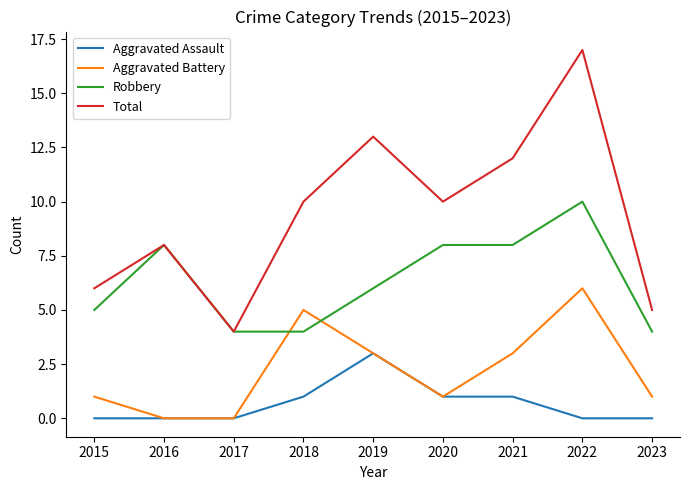

How many series are shown in this chart?

4